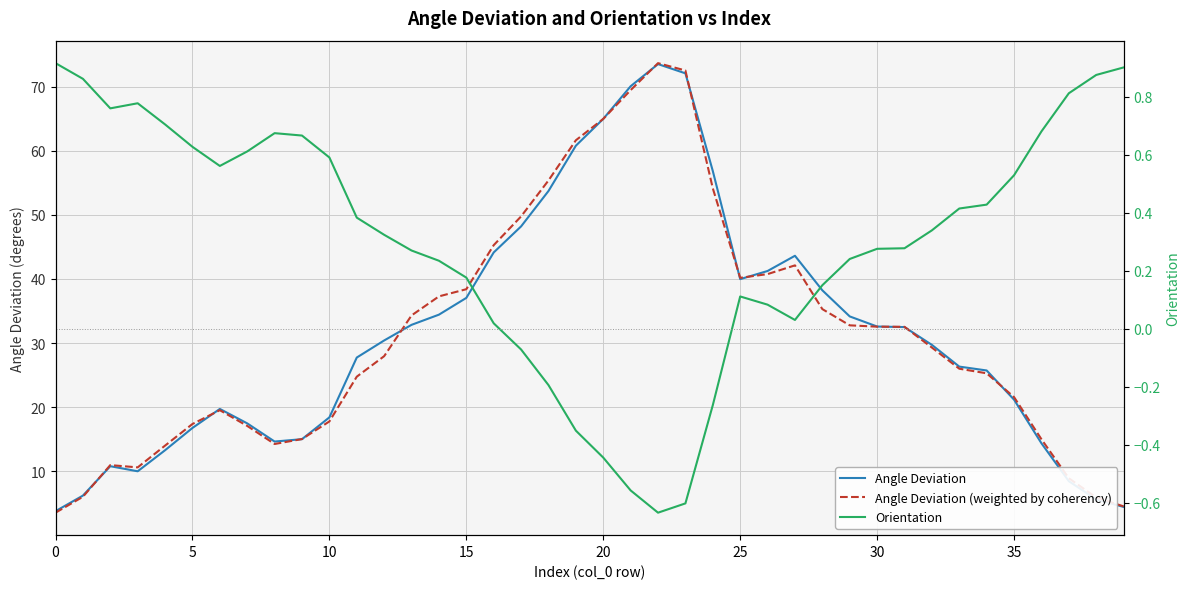

How many data points in Angle Deviation are less than 30?

20